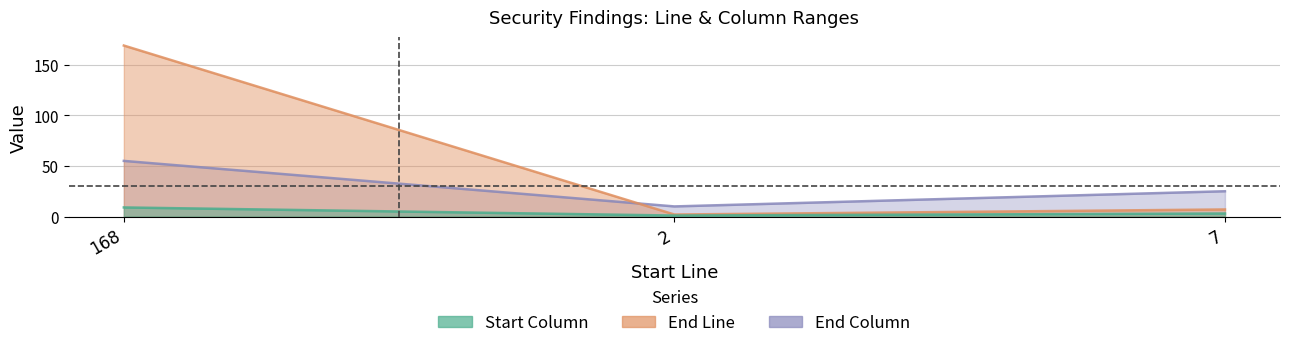

What is the average value of the Start Column series?

4